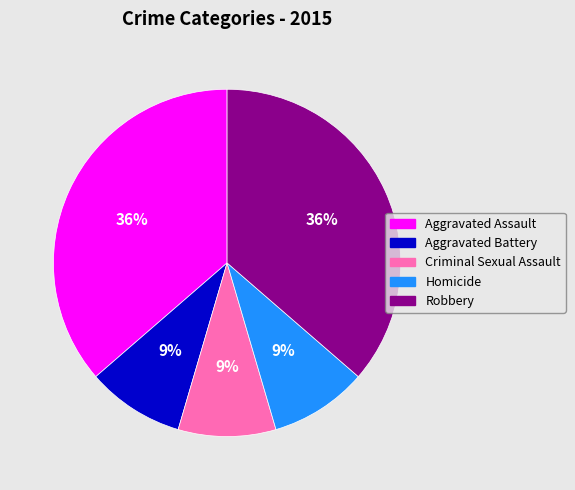

Does any single category account for the majority?

No